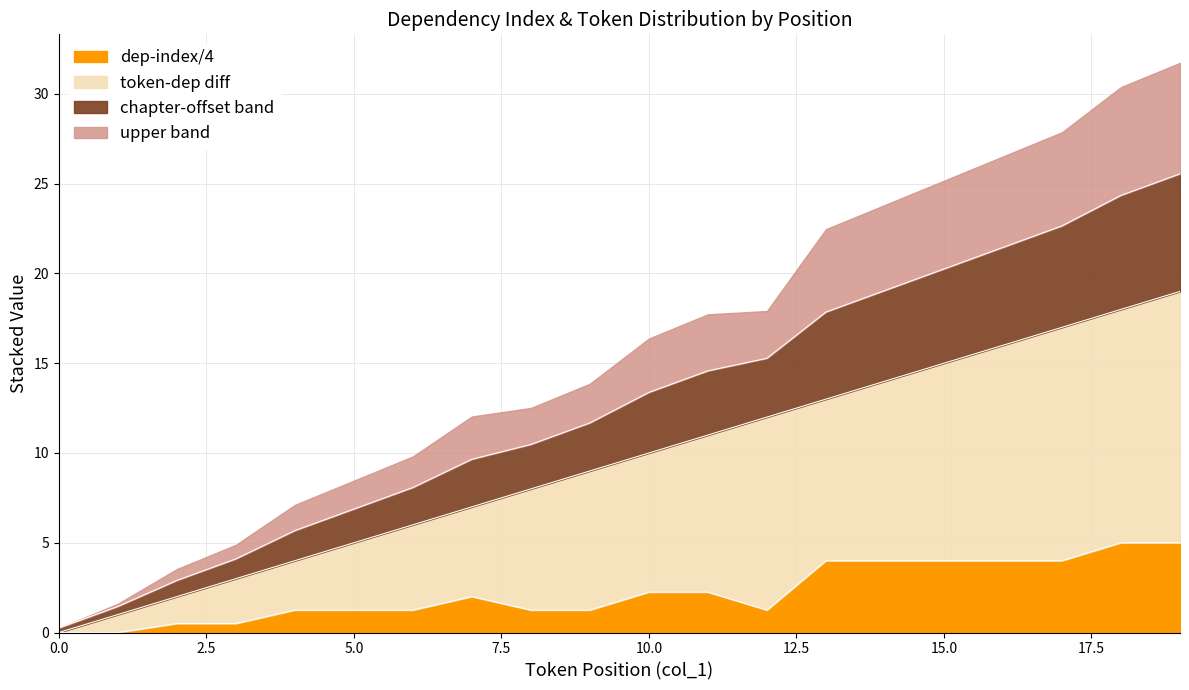

True or false: col_1 (token index) and col_8 (dep index) intersect in this chart.

False